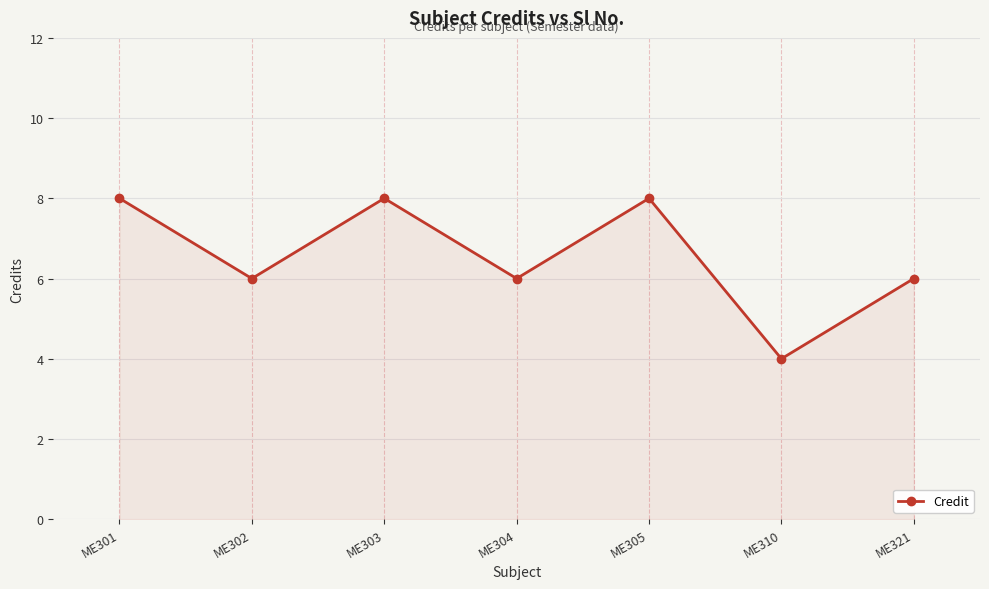

At which label does the data first exceed 6?

ME301